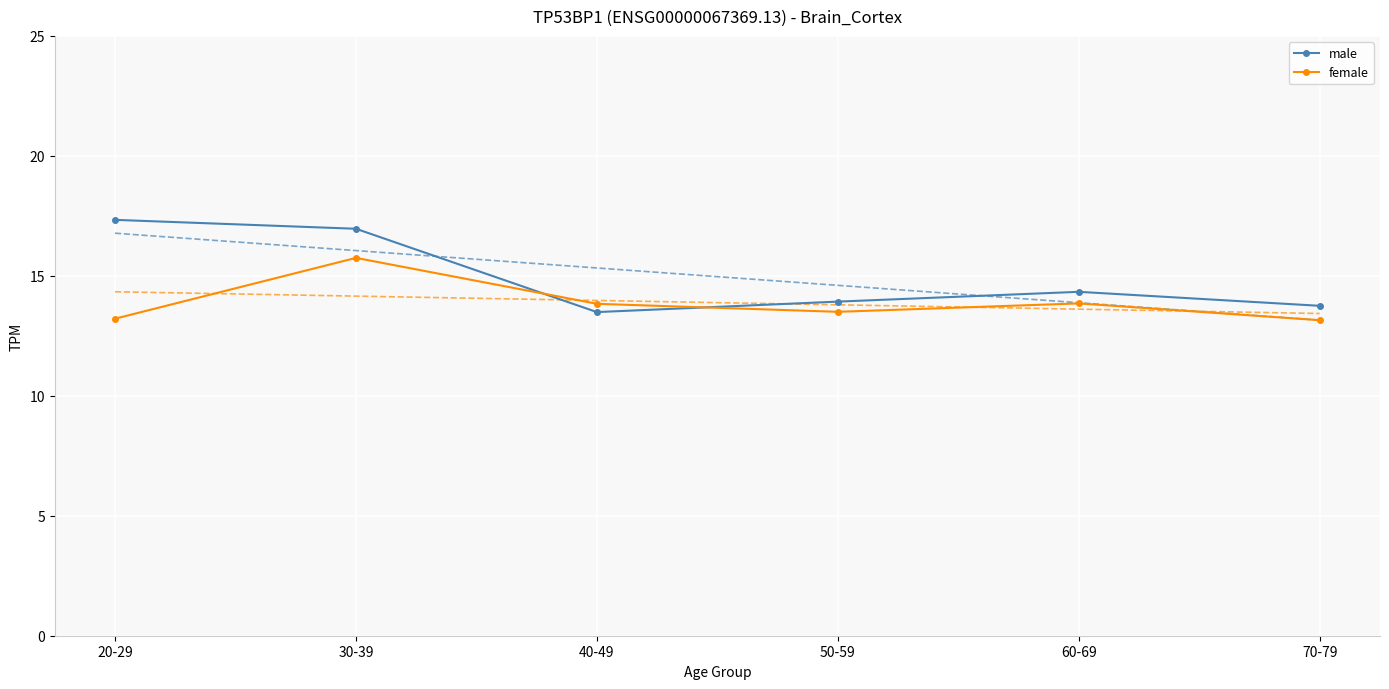

What is the difference between the highest and lowest values at 40-49?

0.3